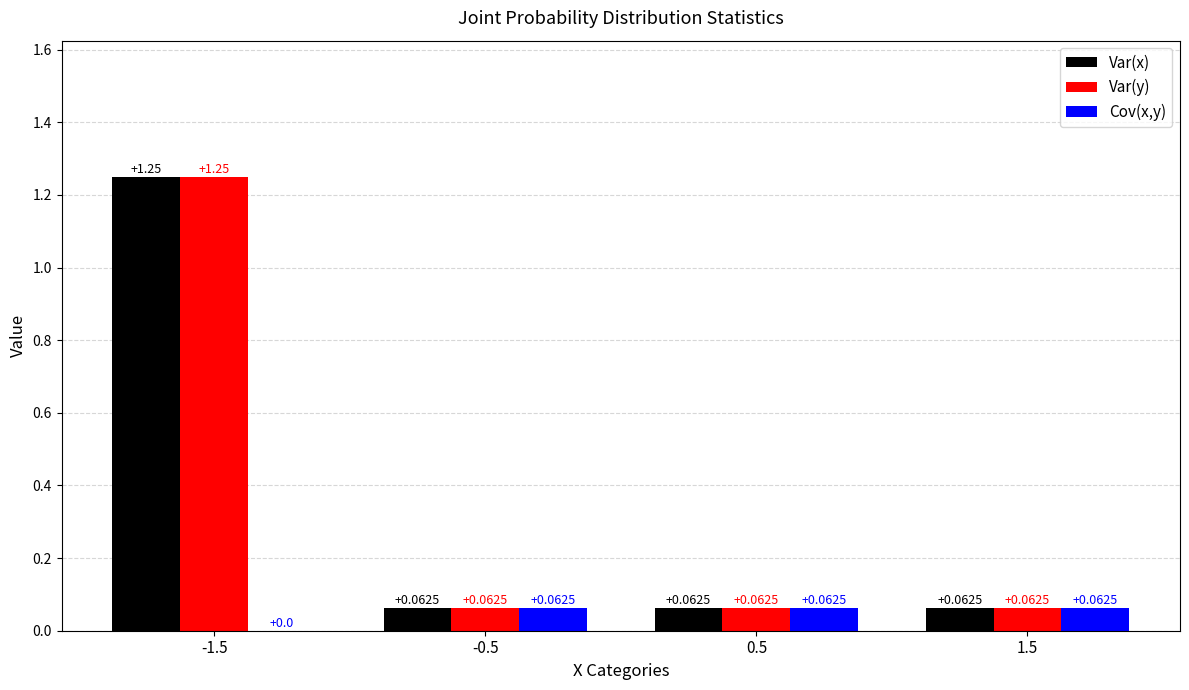

At which category is the sum across all series the highest?

-1.5